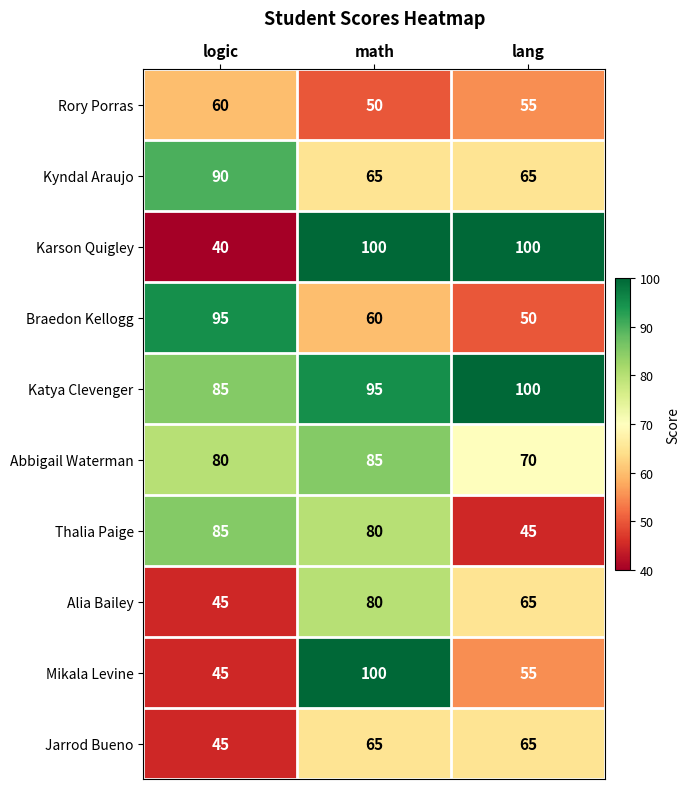

List the labels in order of Braedon Kellogg value, smallest first.

lang, math, logic